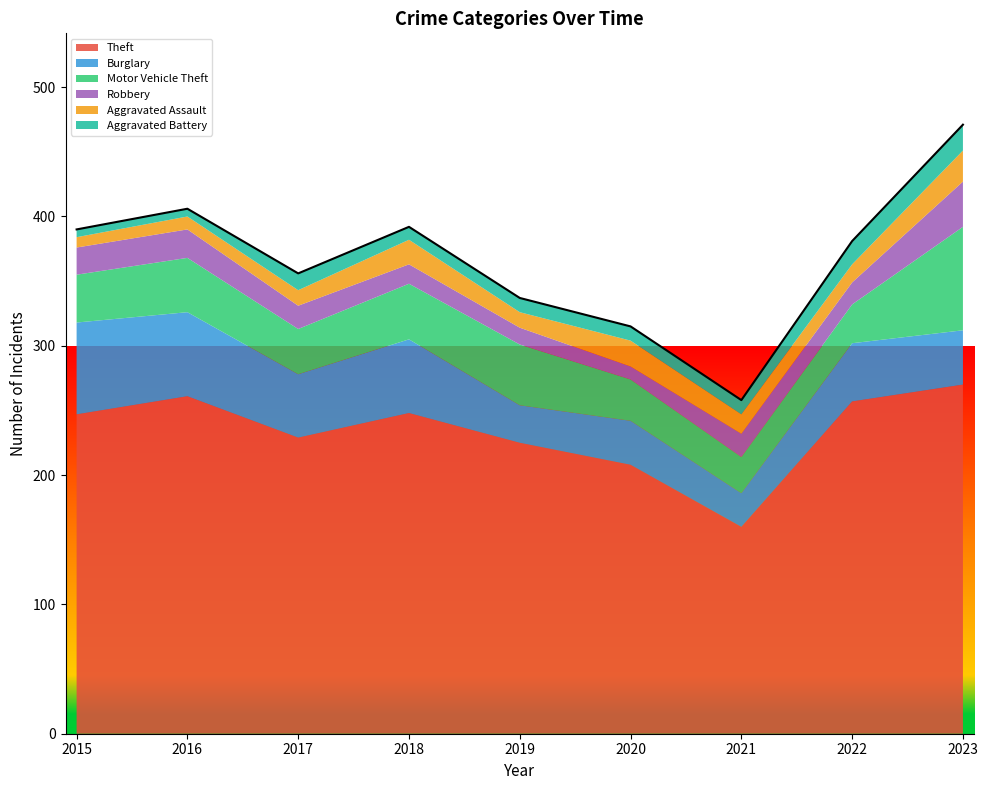

True or false: Aggravated Battery has more than 2 points higher than both neighbors.

False